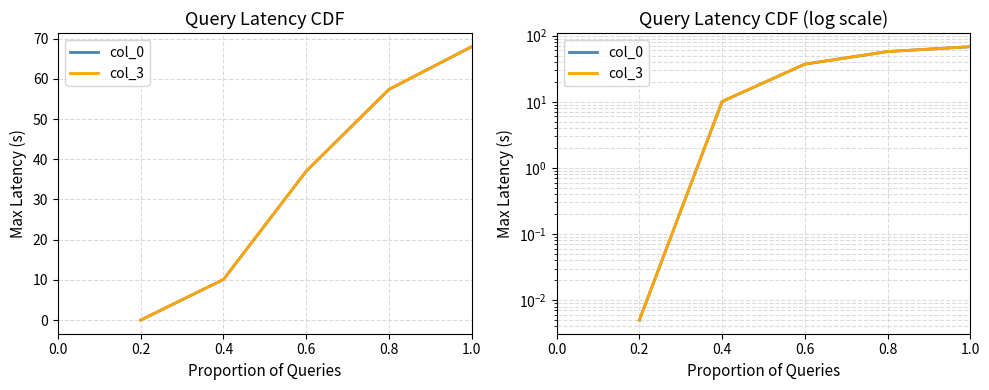

Reading left to right, transcribe all the data shown in this chart.

col_0: 0.0	10.1	37.0	57.4	68.0
col_3: 0.0	10.1	37.0	57.4	68.0